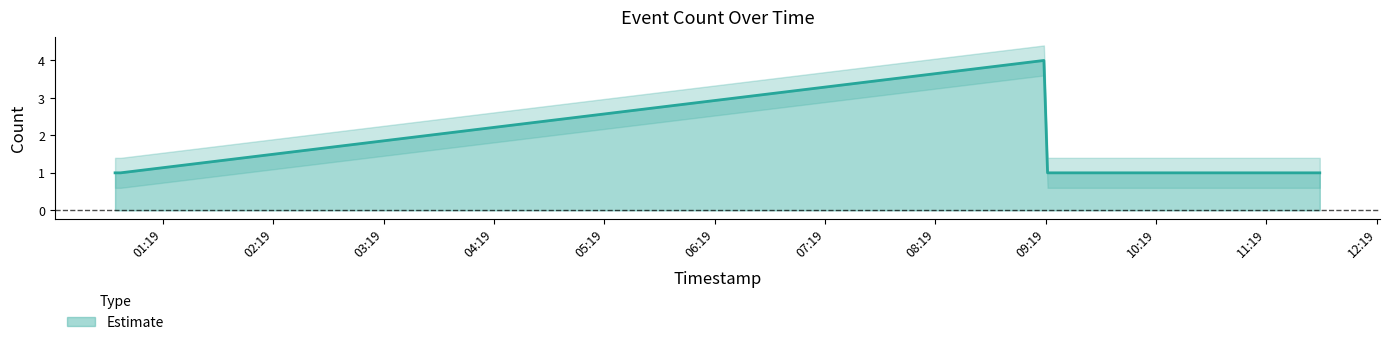

How many lines are shown in the chart?

1